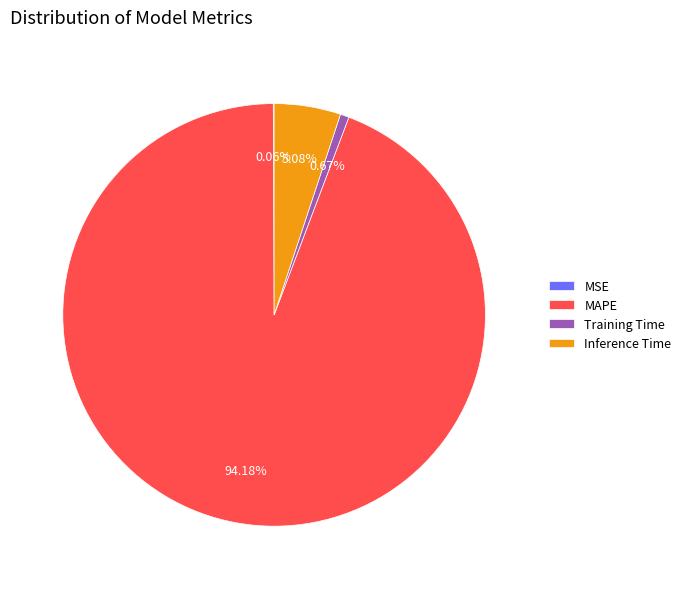

To the nearest percent, what is the difference between the largest and smallest slice percentages?

94%